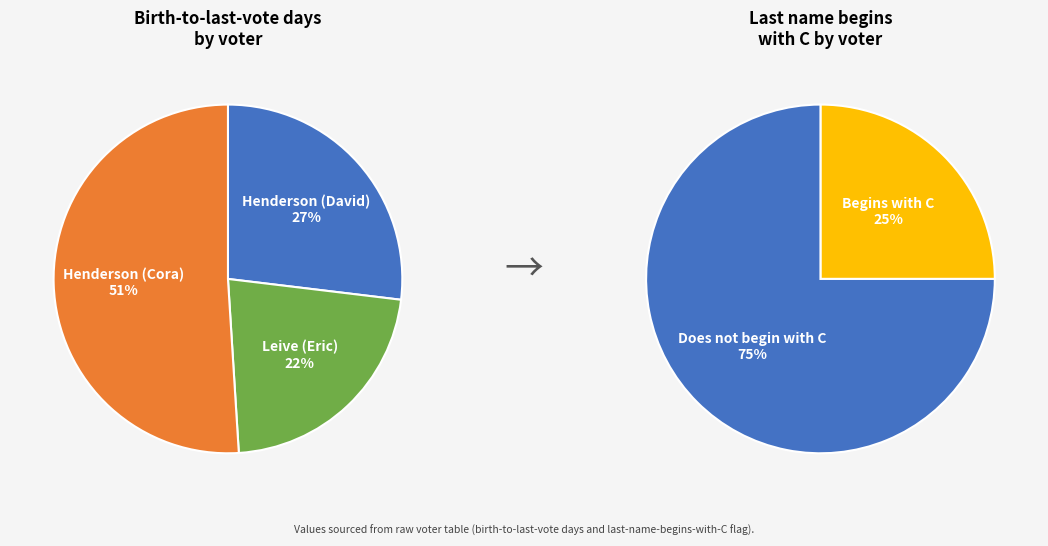

What is the largest slice in the pie chart?

Henderson (Cora)